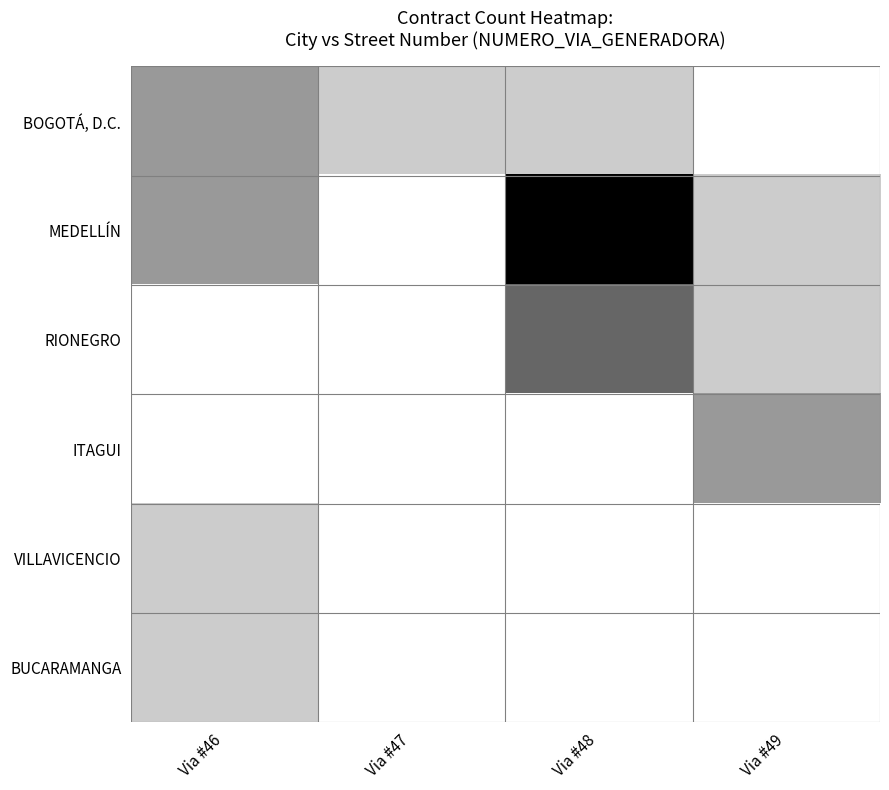

Which series has the widest spread of values?

MEDELLÍN